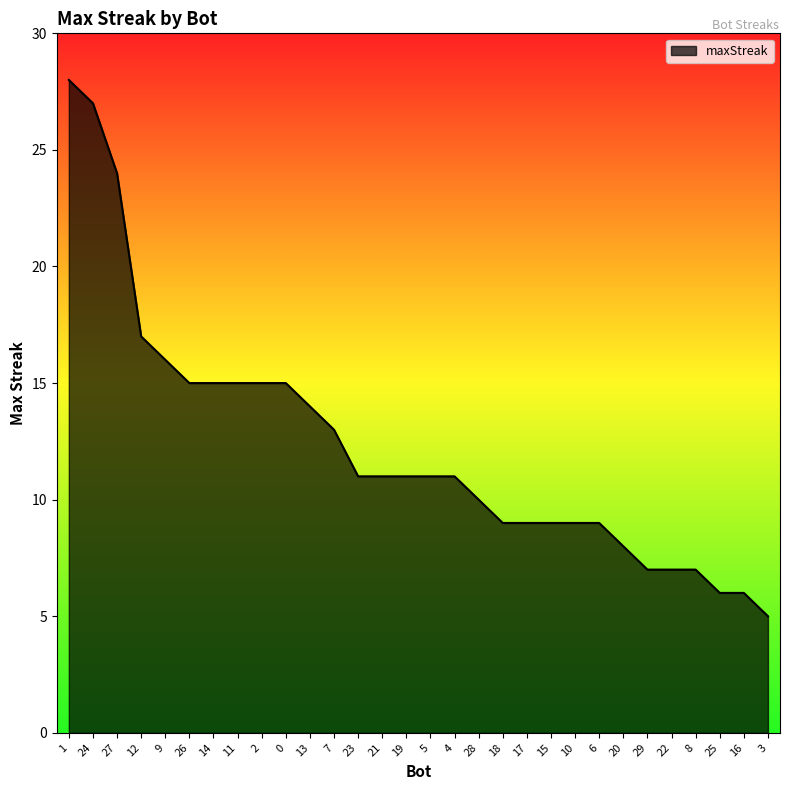

What is the sum of all values?

370